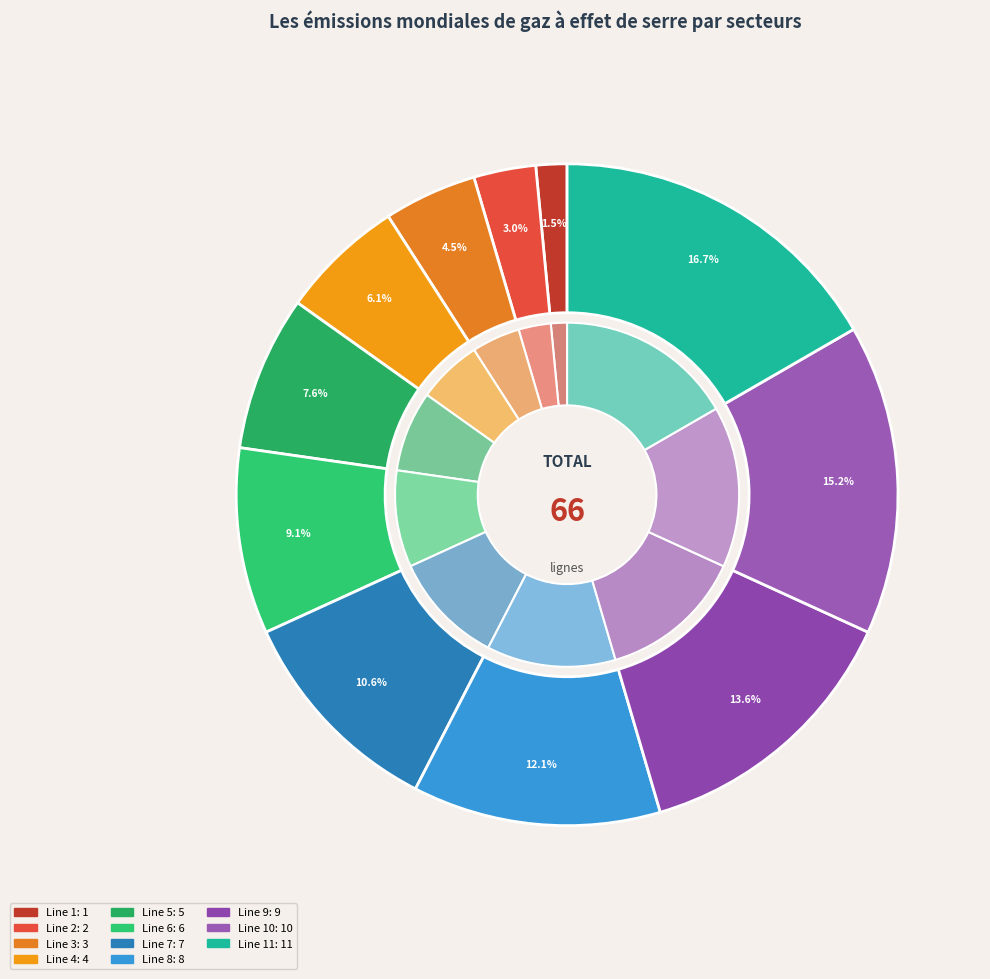

Does Line 8 represent more than half of the total?

No